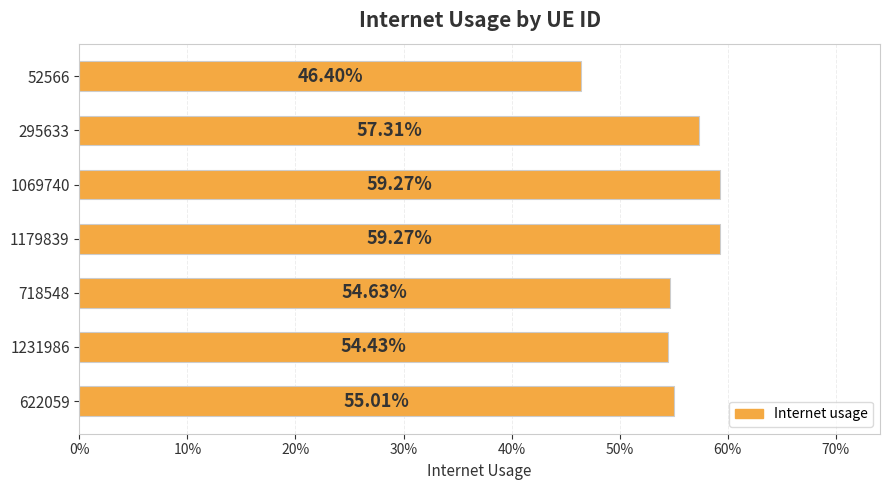

What is the difference between the maximum and minimum values?

0.1